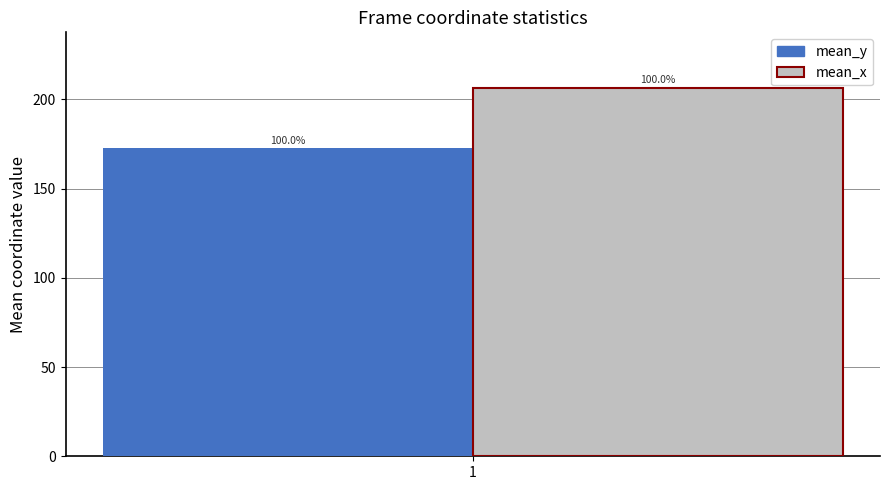

What are all the series names shown in the legend?

mean_y, mean_x